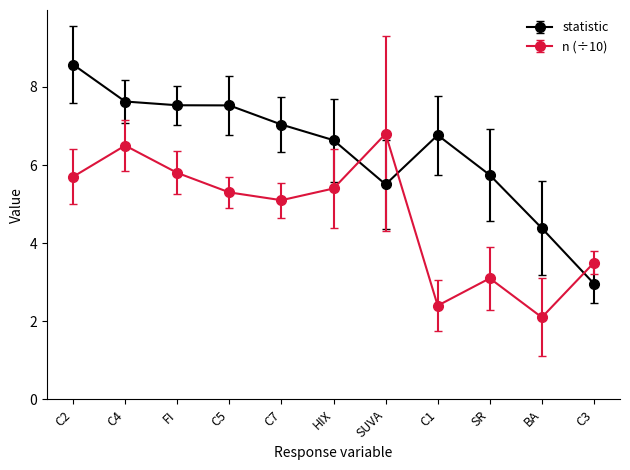

What position from the right is HIX?

6